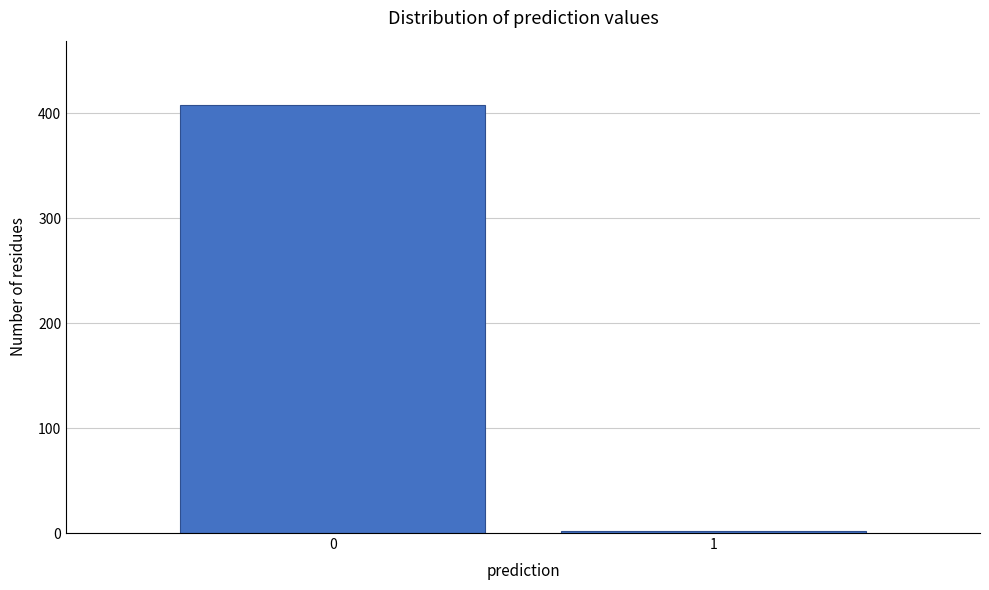

Reading left to right, list all the values displayed in this chart.

408	2